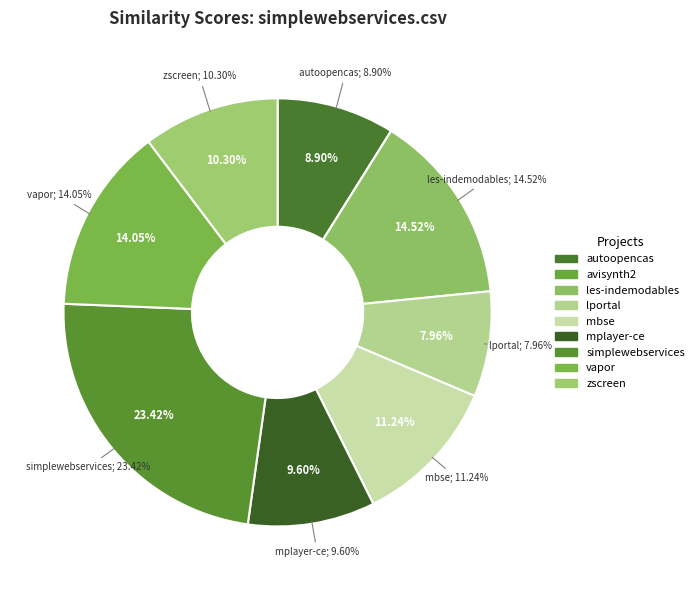

Does zscreen.csv account for over 50% of the chart?

No